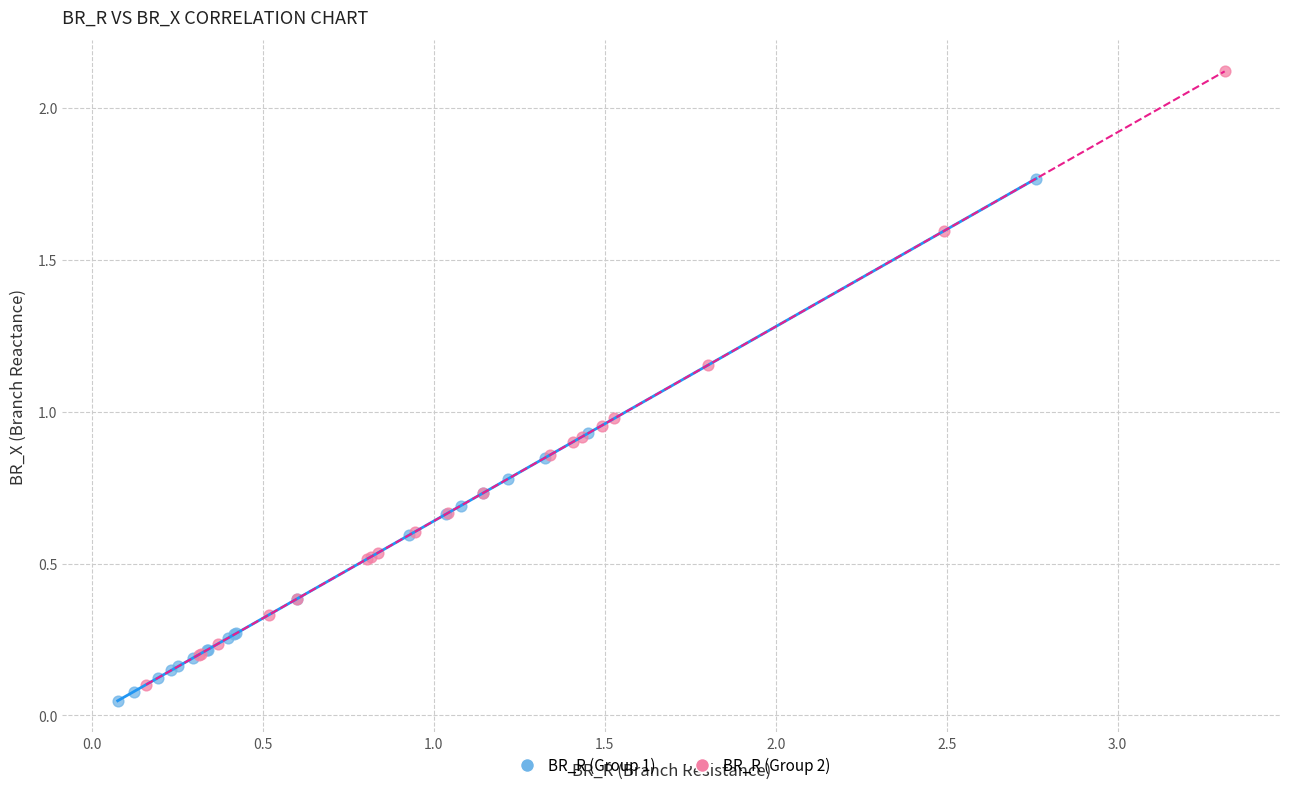

Which series reaches the maximum Y coordinate?

BR_R (Group 2)